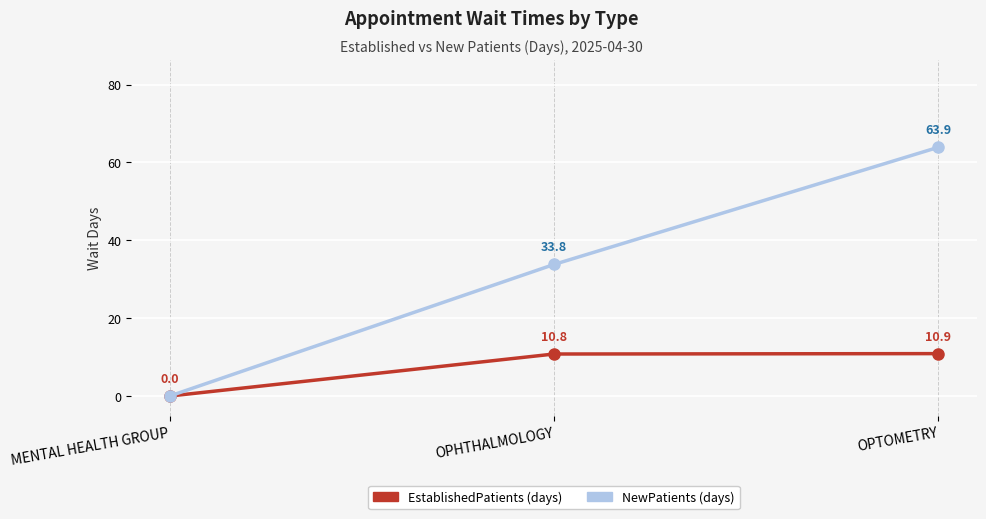

What is the difference between the highest and lowest values at OPTOMETRY?

53.0